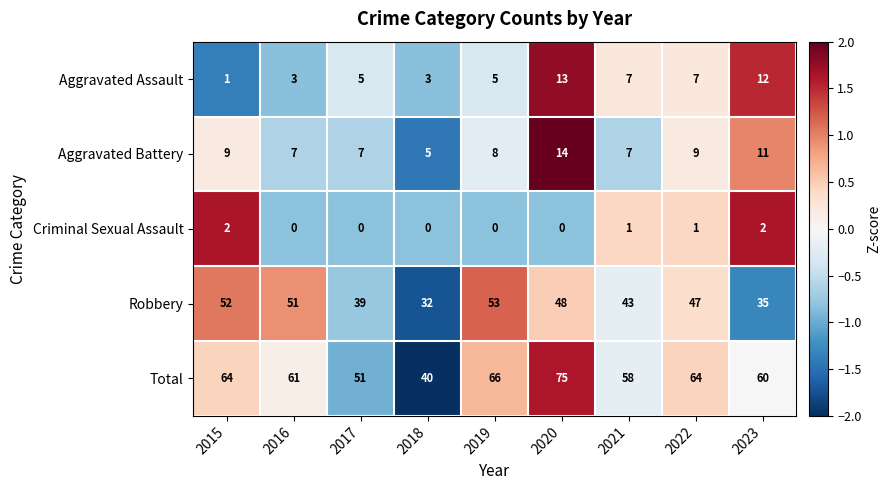

True or false: Criminal Sexual Assault has a value of -1 at 2016.

False